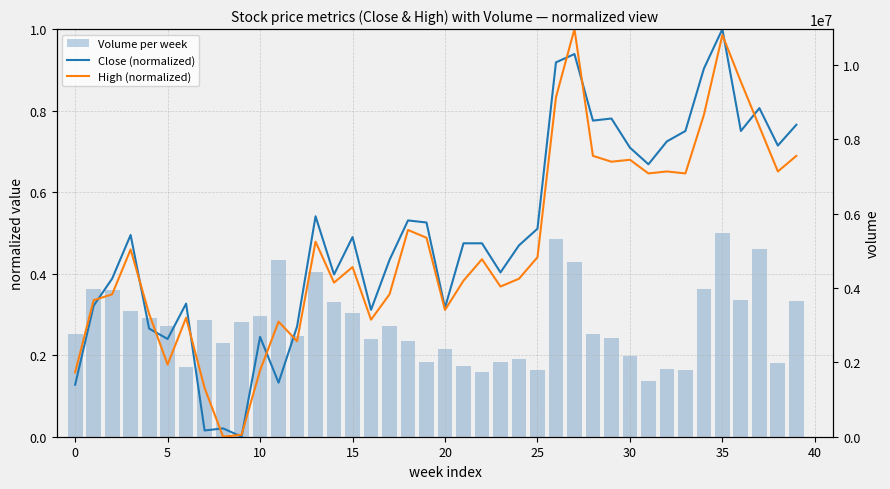

What is the maximum value shown in the chart?

5478800.0